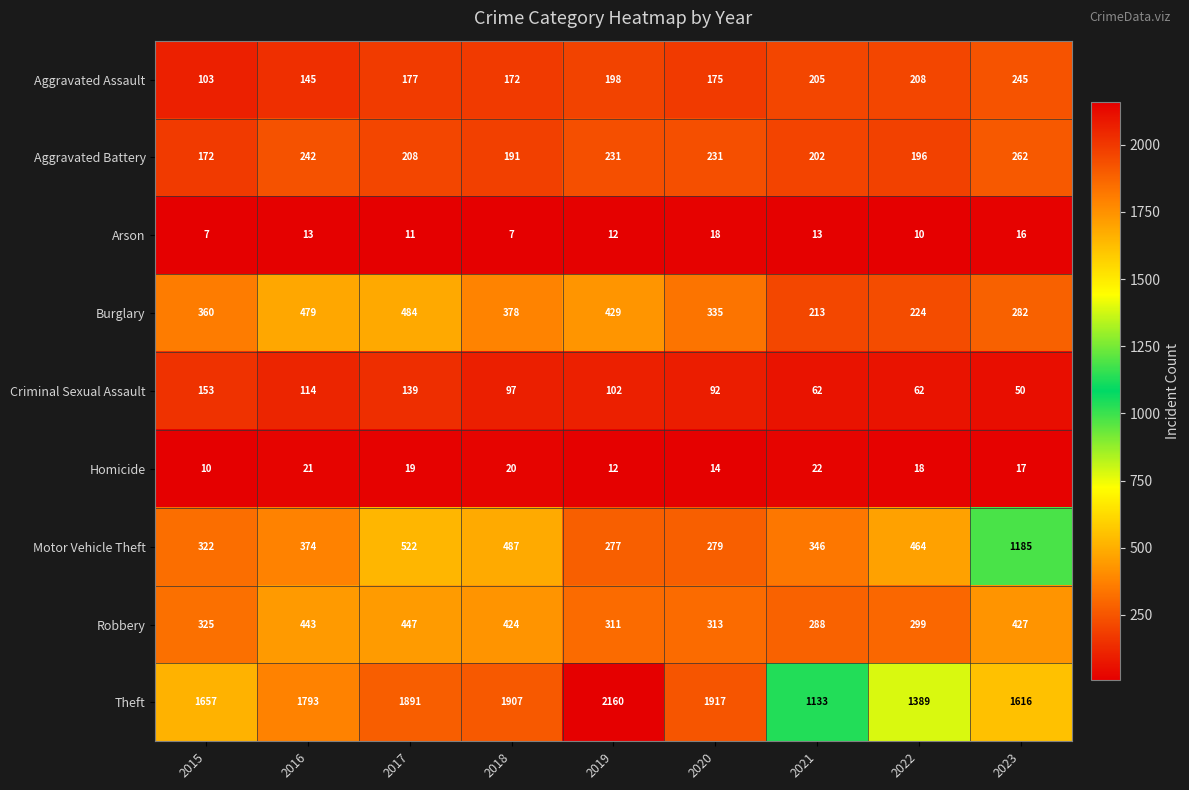

At 2022, list the series in order from largest to smallest.

Theft, Motor Vehicle Theft, Robbery, Burglary, Aggravated Assault, Aggravated Battery, Criminal Sexual Assault, Homicide, Arson